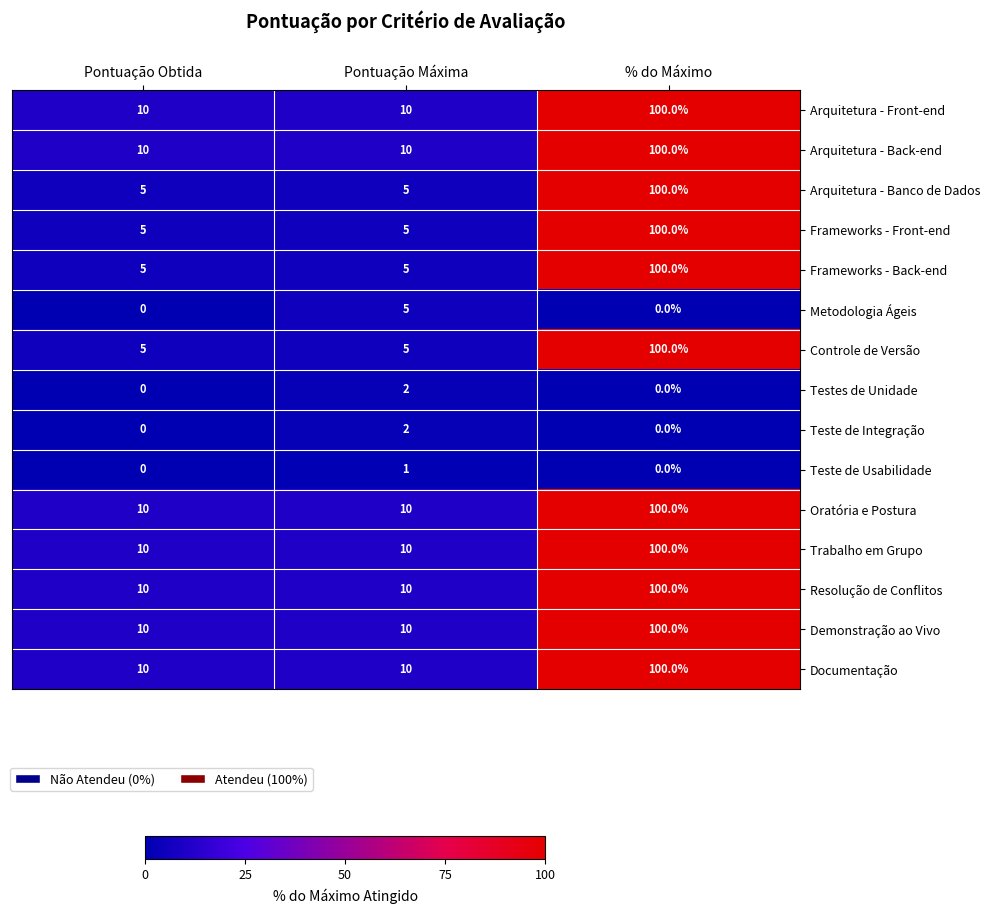

True or false: Testes de Unidade has a value of 0 at % do Máximo.

True